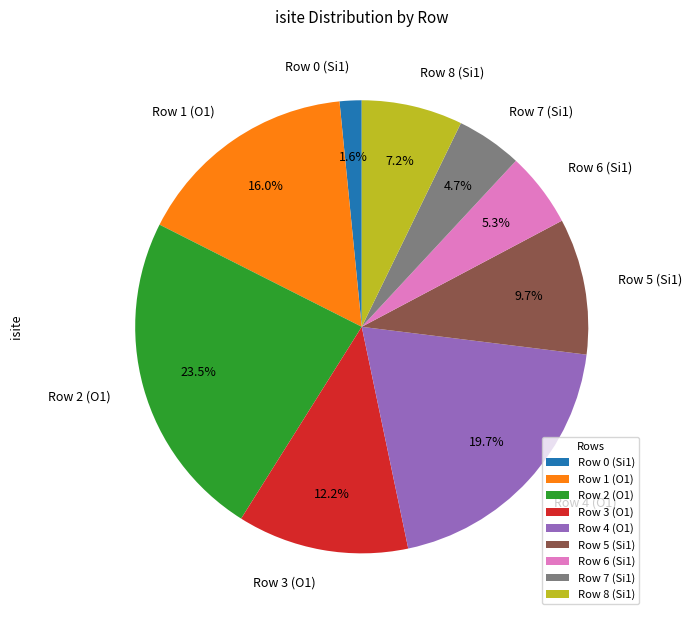

What percentage is NOT represented by Row 8 (Si1)?

92.8%